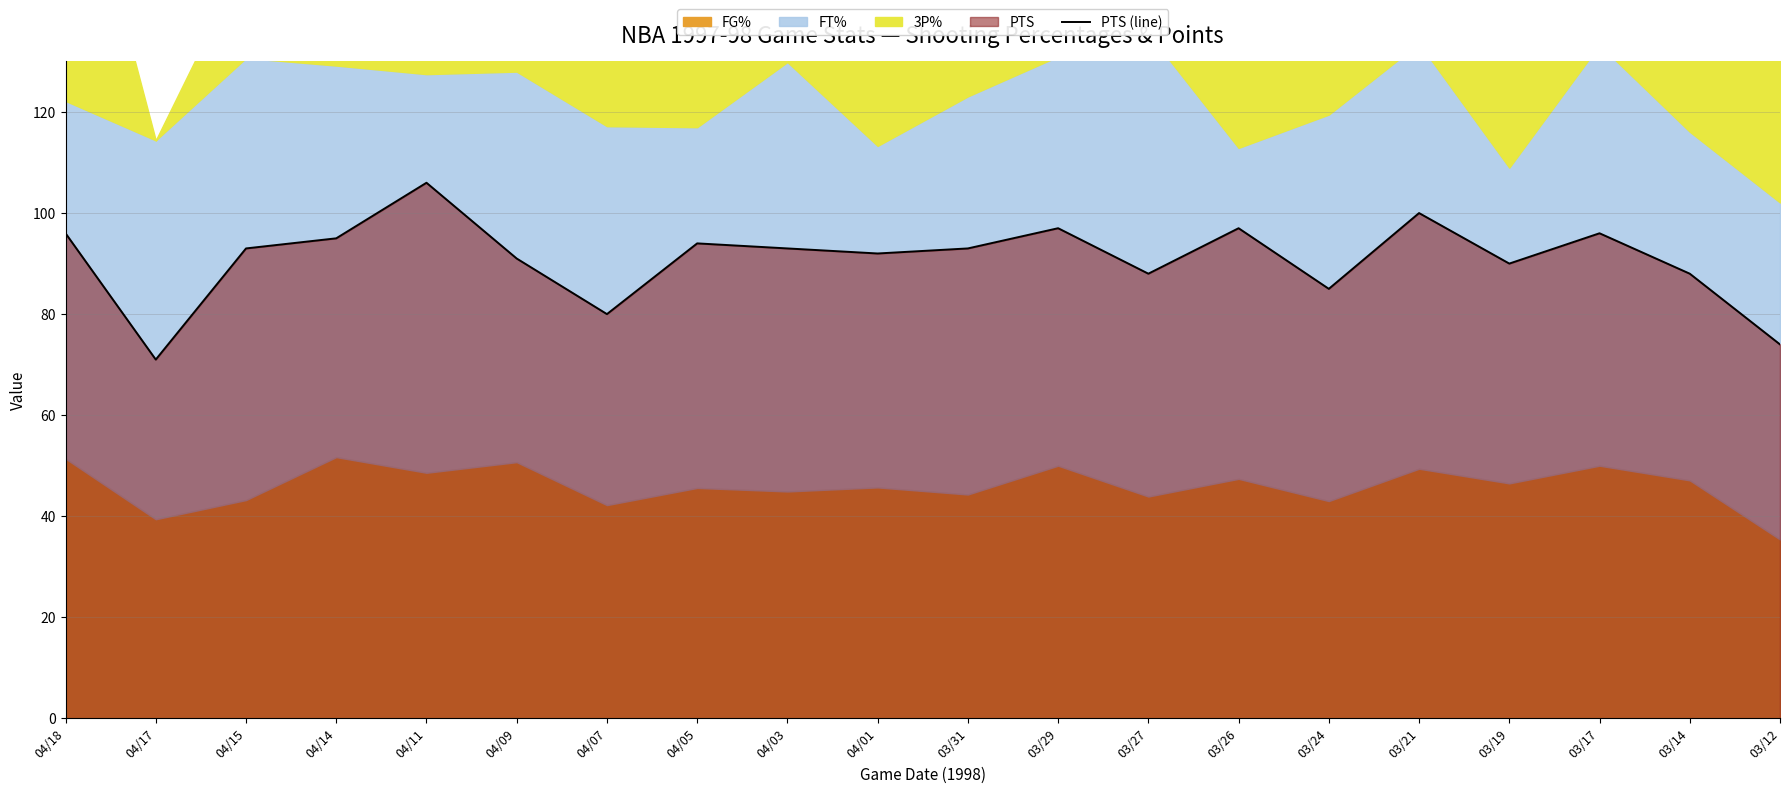

How many categories are shown in the chart?

20